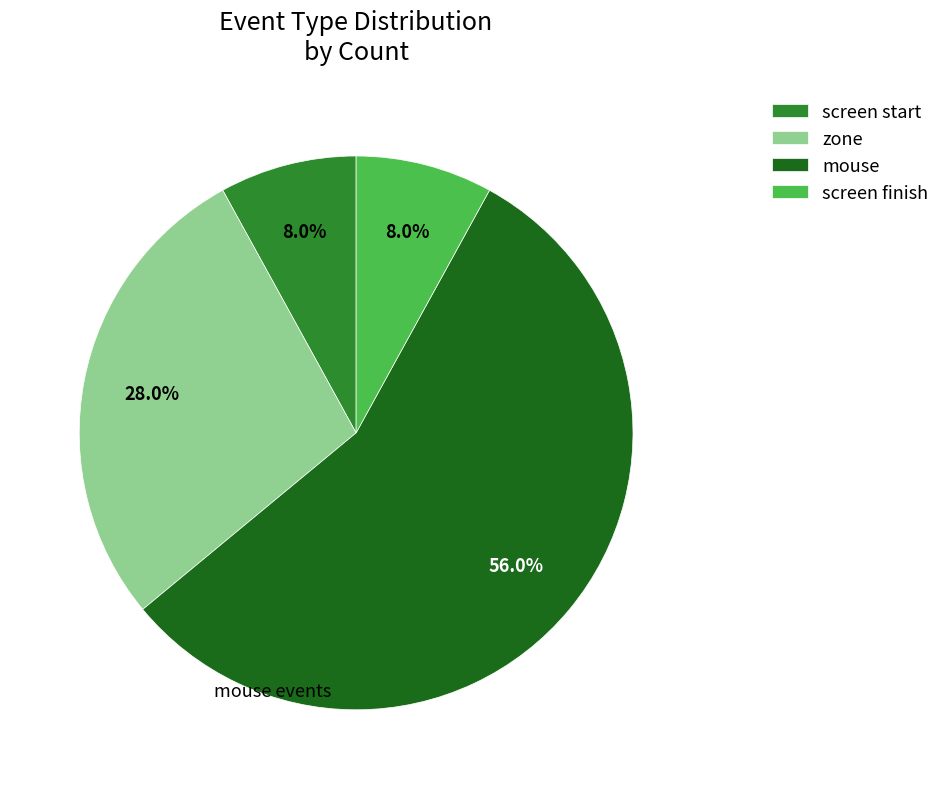

Which category has the biggest portion of the pie?

mouse